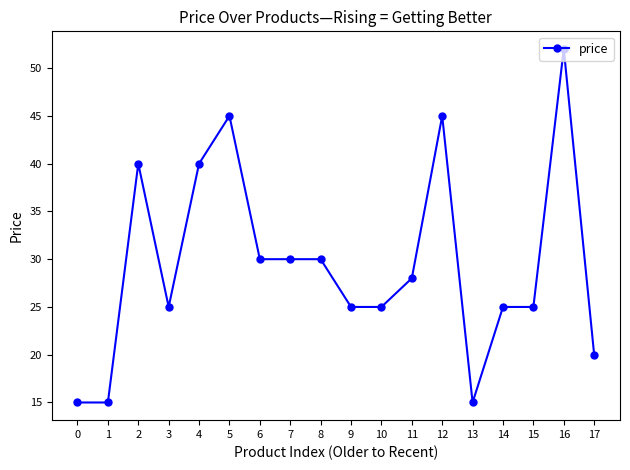

What is the sum of the values at 15 and 6?

55